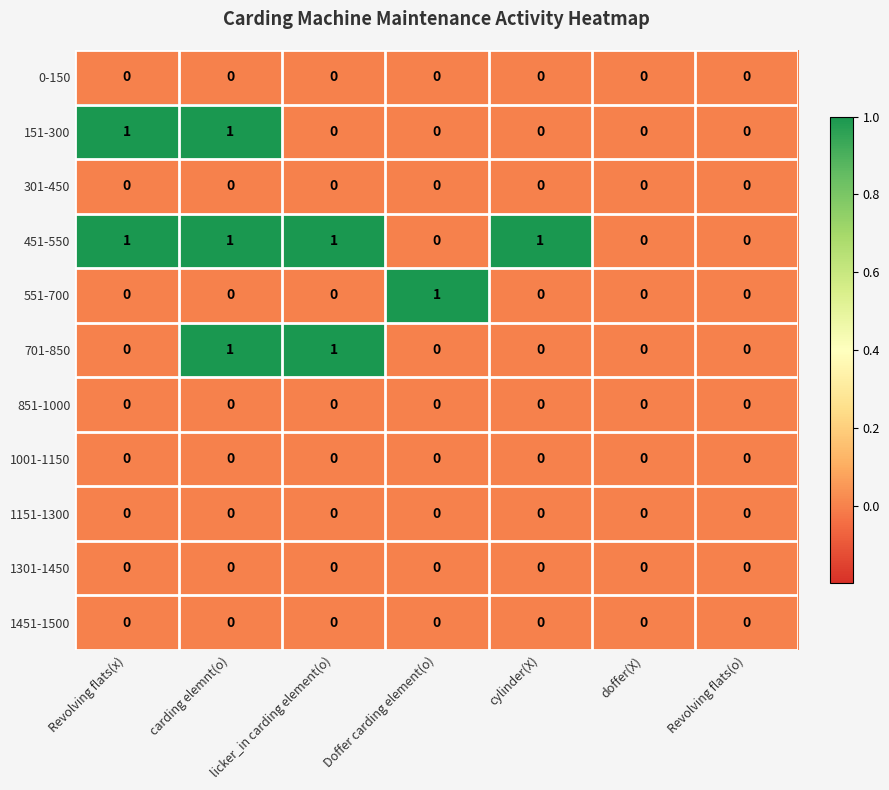

At which category is the sum across all series the highest?

carding elemnt(o)